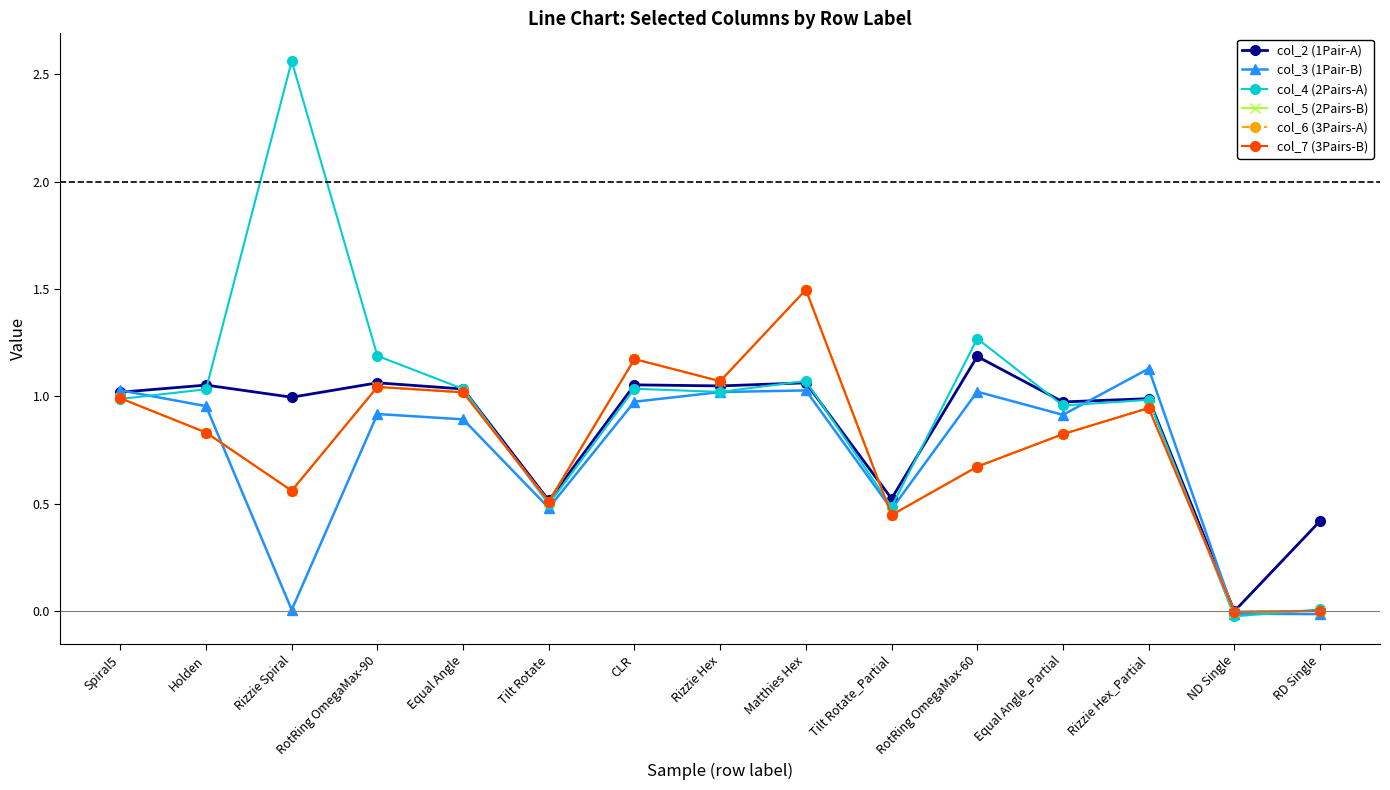

Between RotRing OmegaMax-60 and Spiral5, which is larger?

RotRing OmegaMax-60